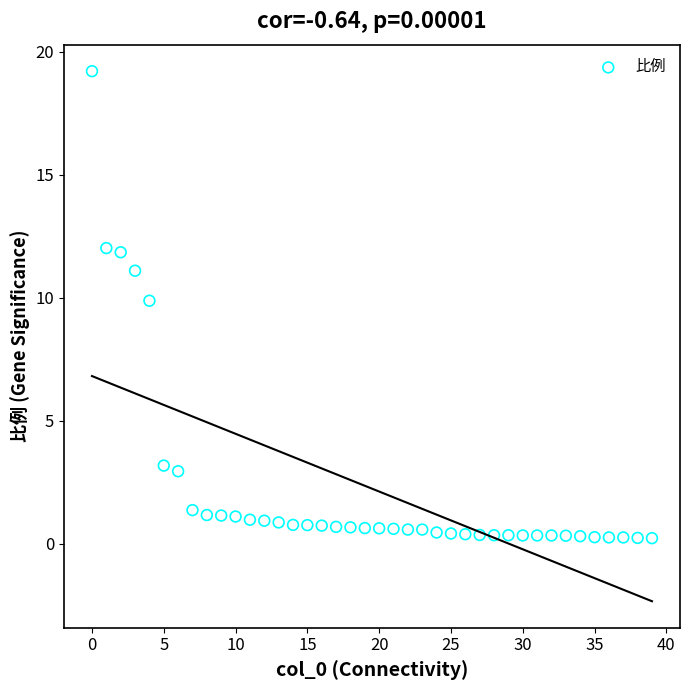

What Y value in the scatter plot is closest to 9?

9.9